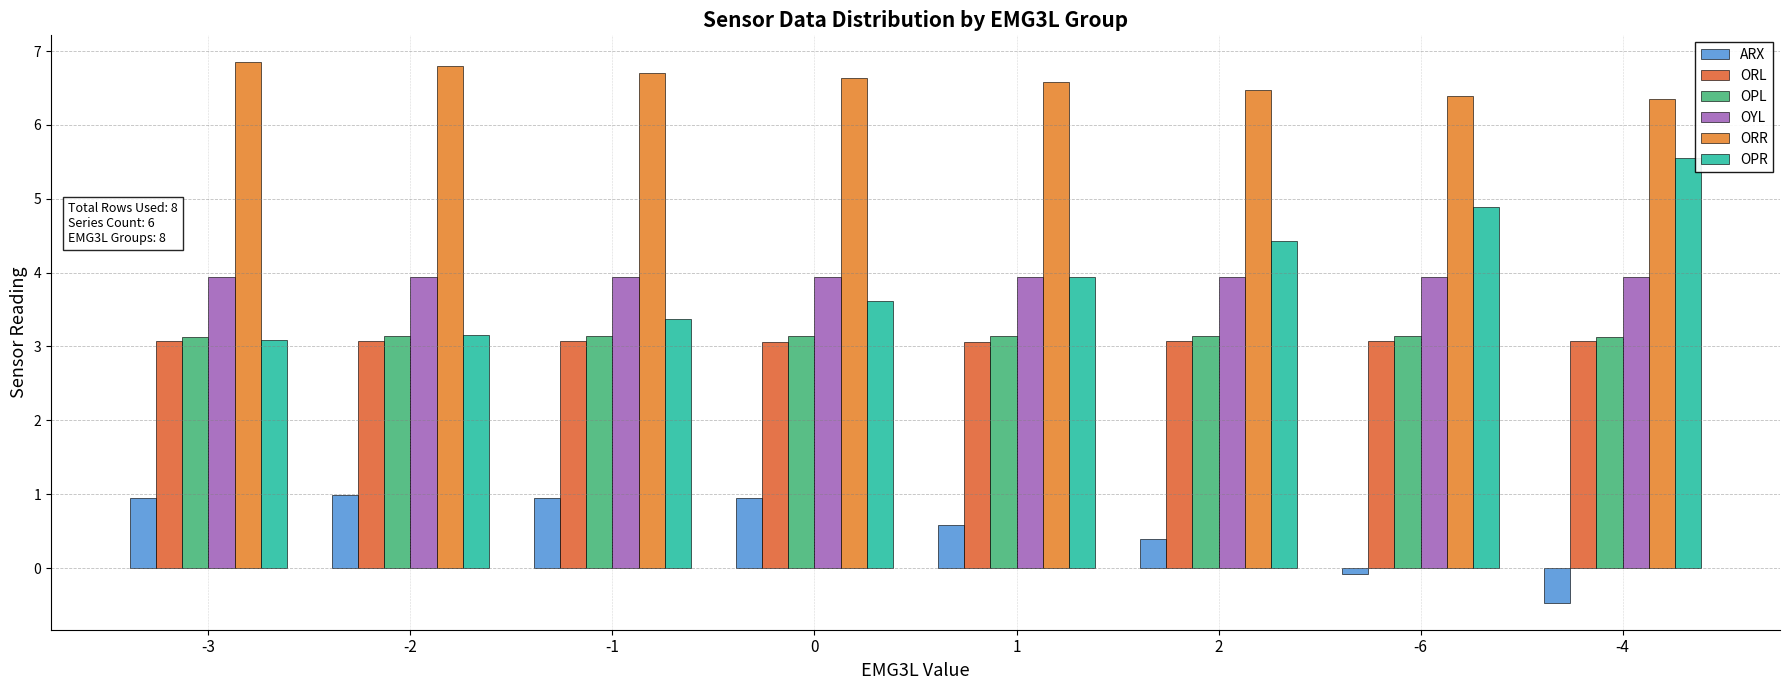

Rank the series at 2 from highest to lowest value.

ORR, OPR, OYL, OPL, ORL, ARX